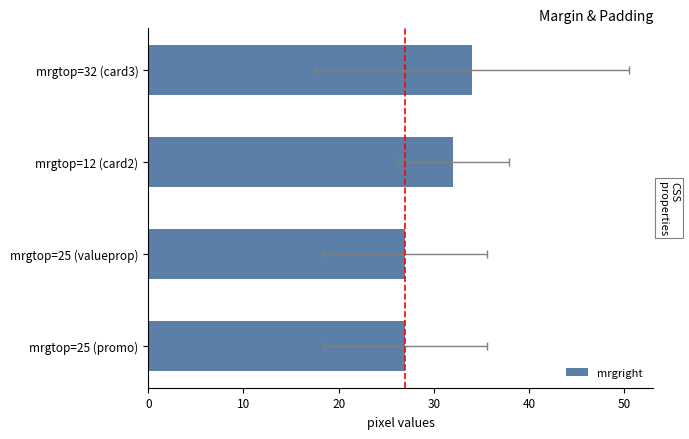

What is the value of the 2nd bar from the left?

27